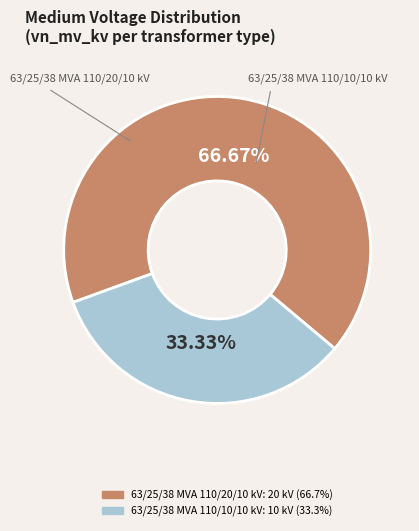

What percentage is NOT represented by 63/25/38 MVA 110/20/10 kV?

33.3%